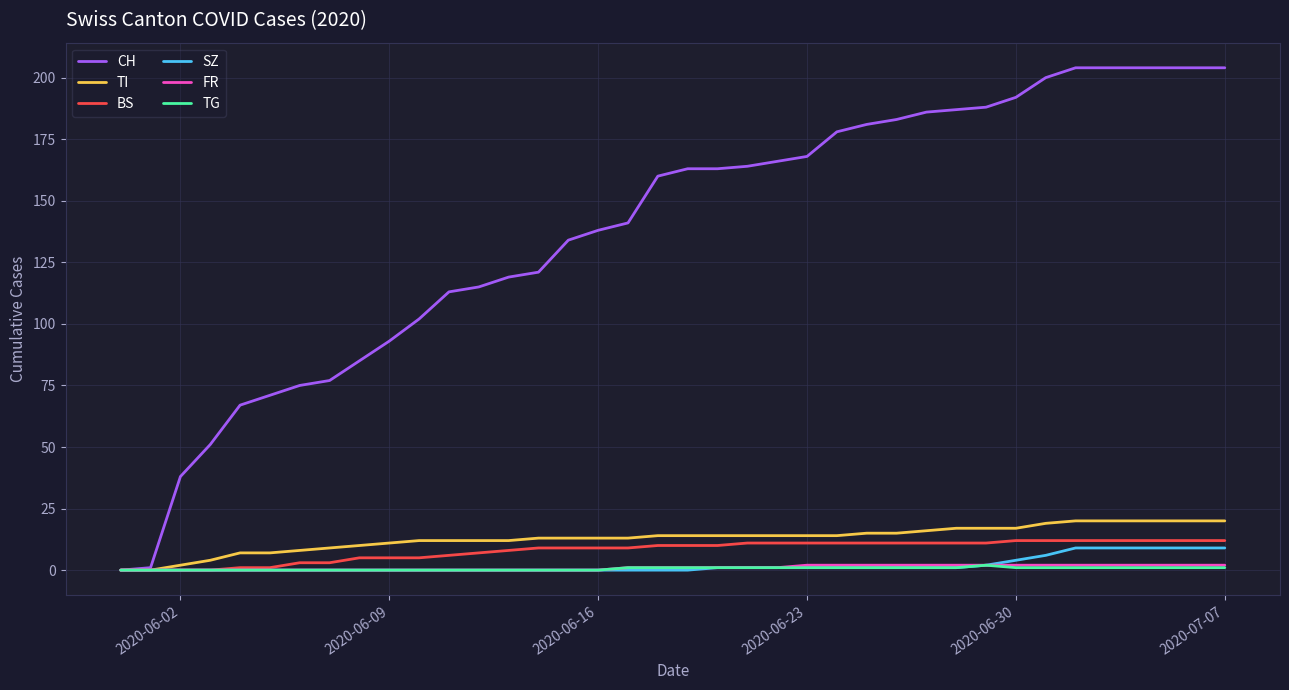

Which series has the largest range (max minus min)?

CH